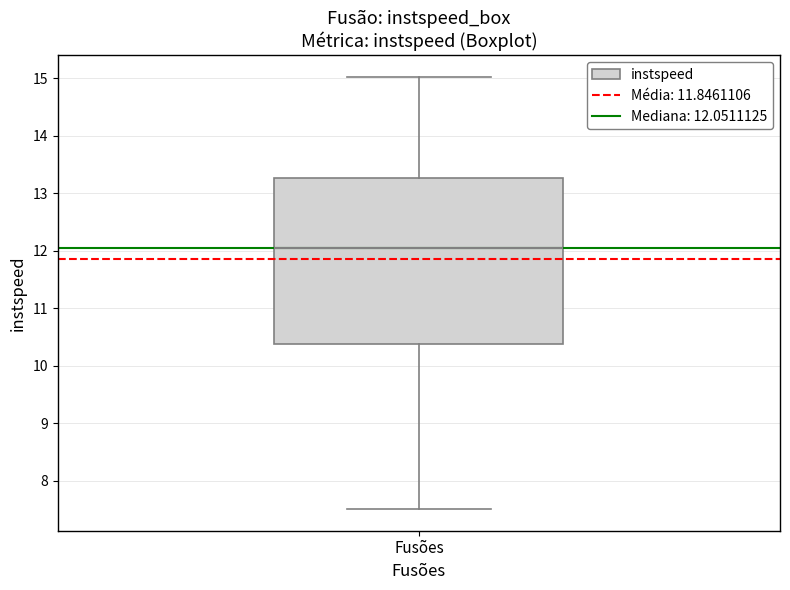

Where is the upper edge of the box for Fusões on the y-axis? The values are not printed on the chart, so give them approximately, as read against the axis.

13.3